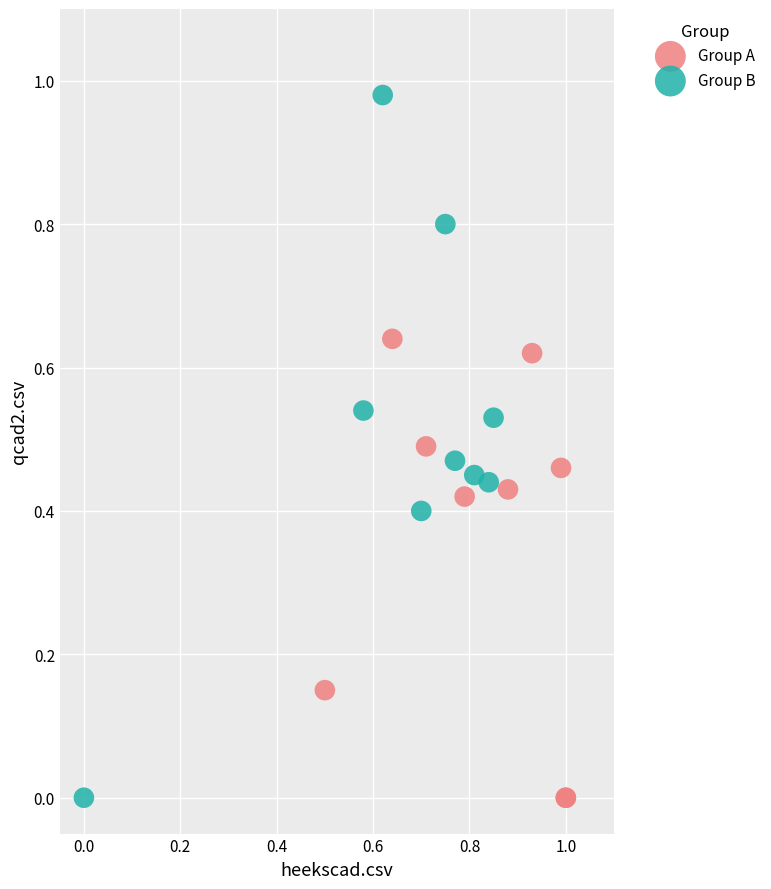

Which series contains the highest Y value?

Group B